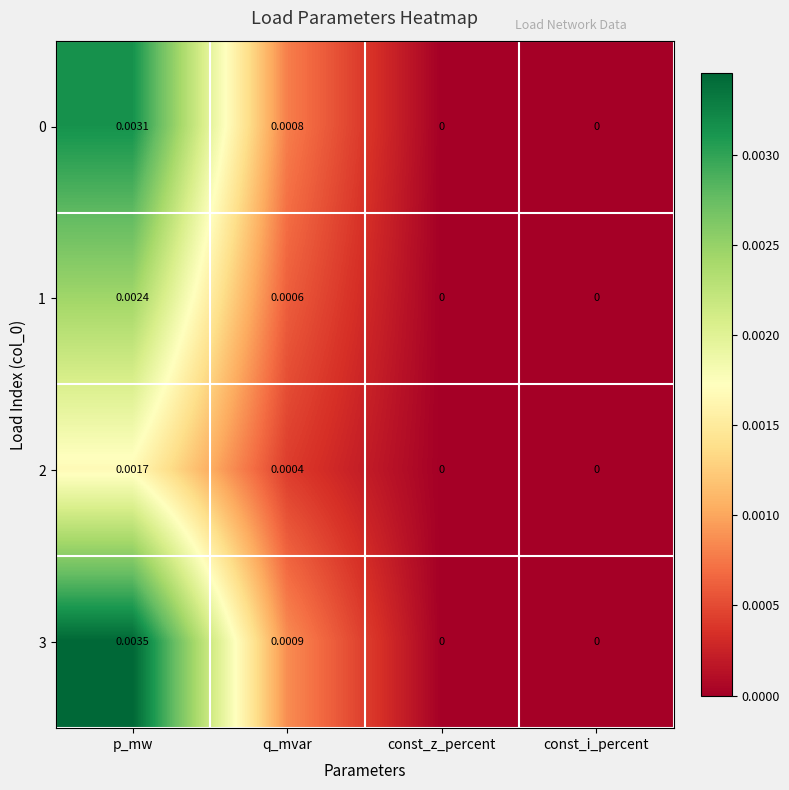

Is the value of 1 at const_z_percent greater than the value of 0 at q_mvar?

No